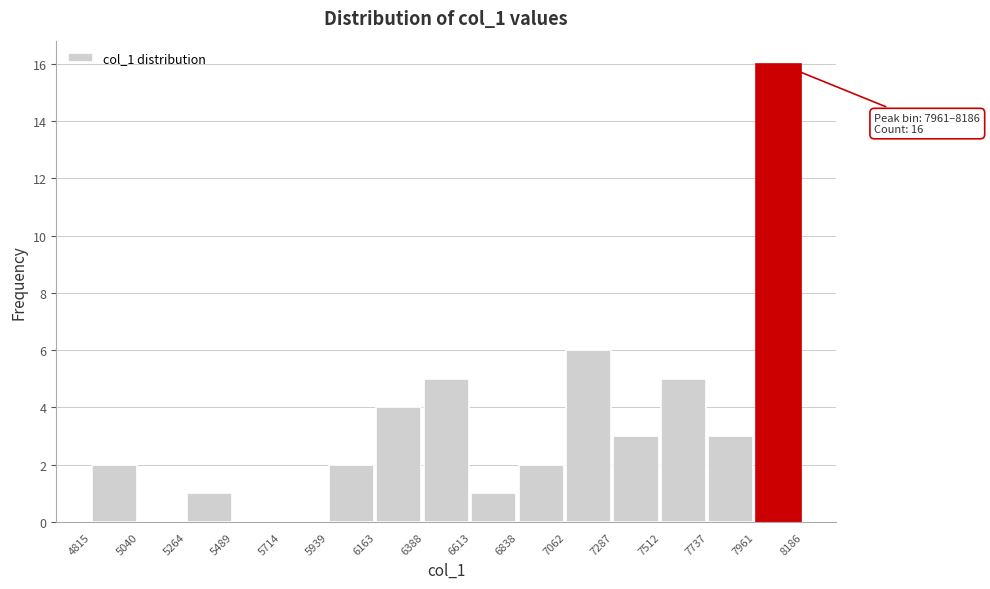

Which range on the x-axis has the tallest bar?

7961 to 8186